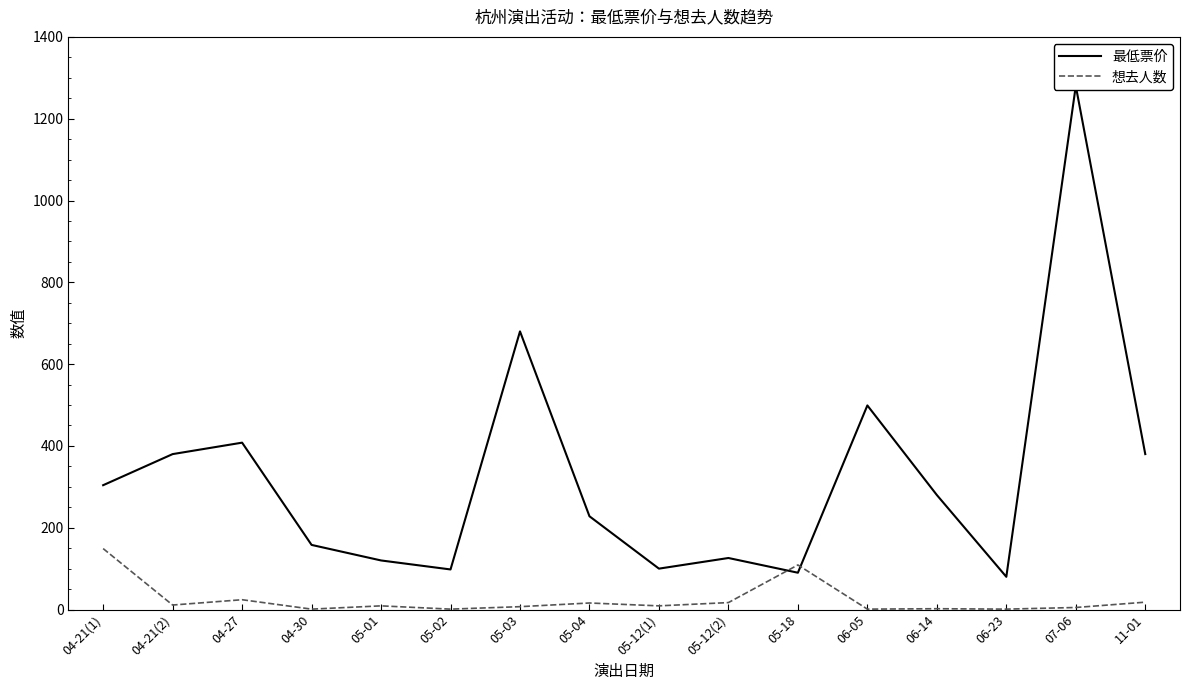

What is the lowest value of the 最低票价 series?

80